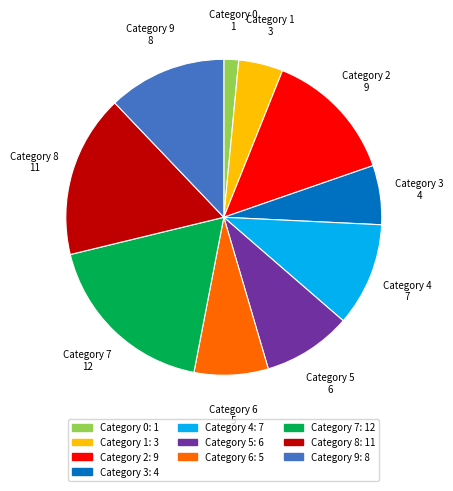

How many segments does this pie chart have?

10